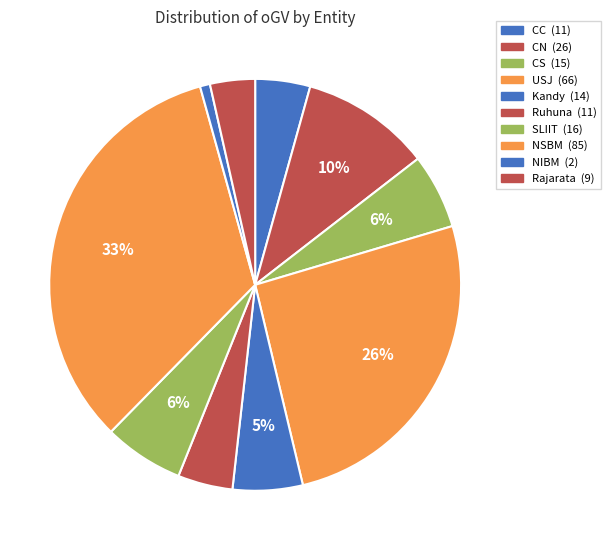

What is the largest slice in the pie chart?

NSBM